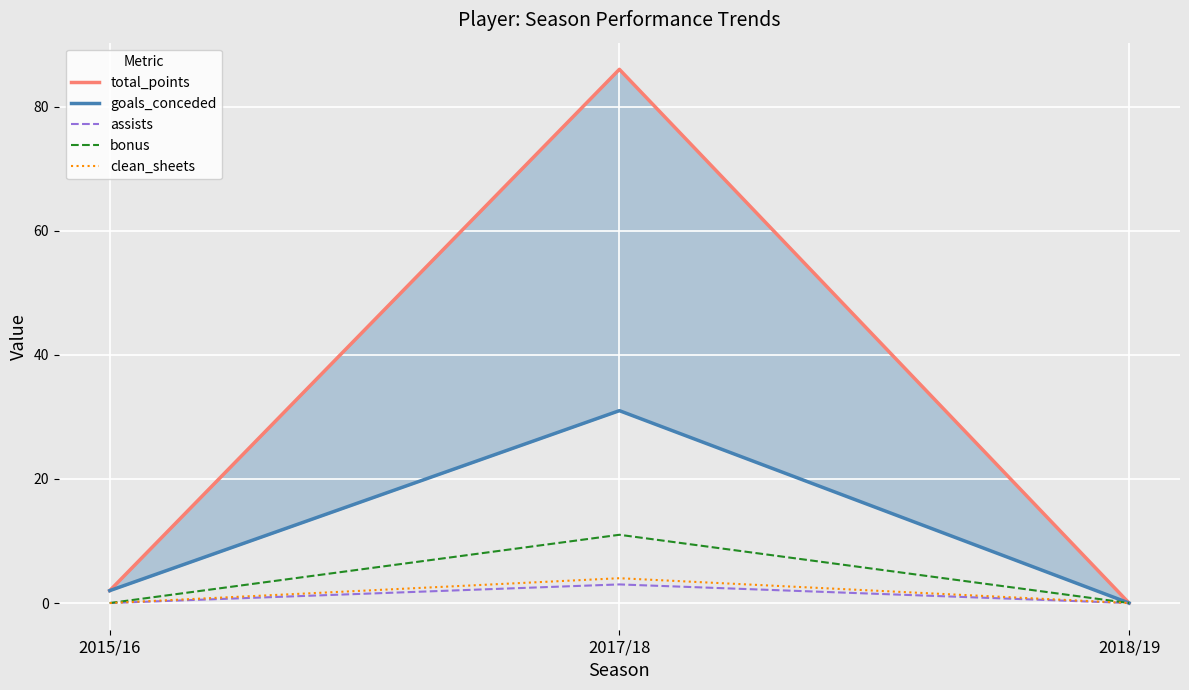

True or false: goals_conceded has a value of 31 at 2017/18.

True